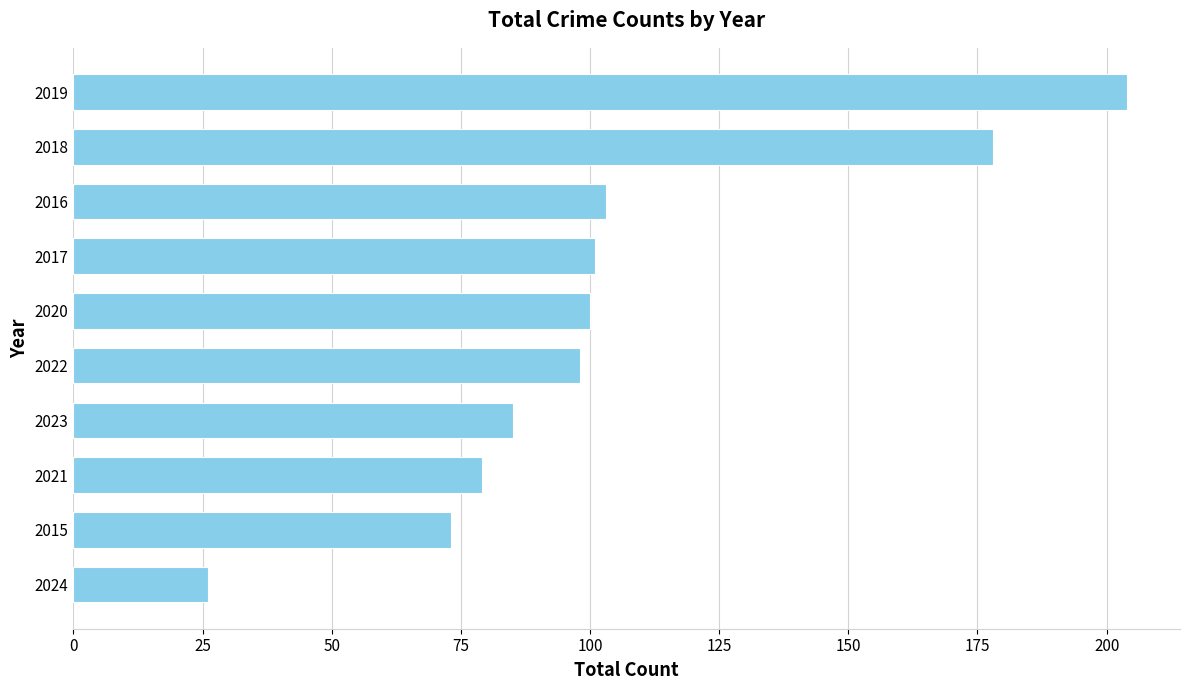

True or false: the data shows 85 at 2023.

True